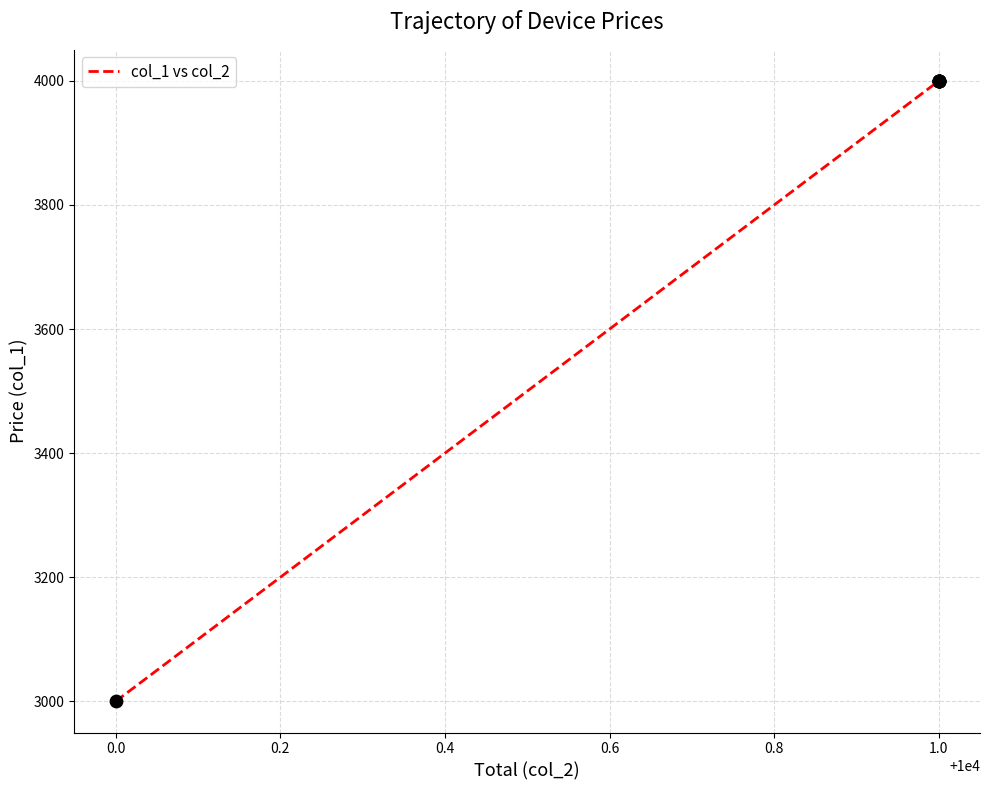

Which has a higher value, 0.0 or 1.0?

1.0